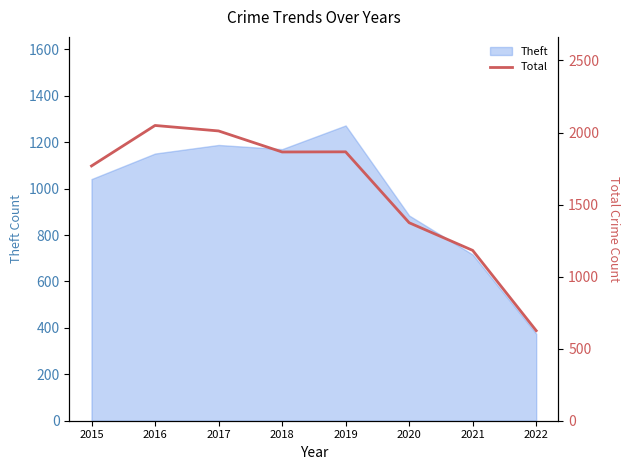

What is the smallest value displayed?

625